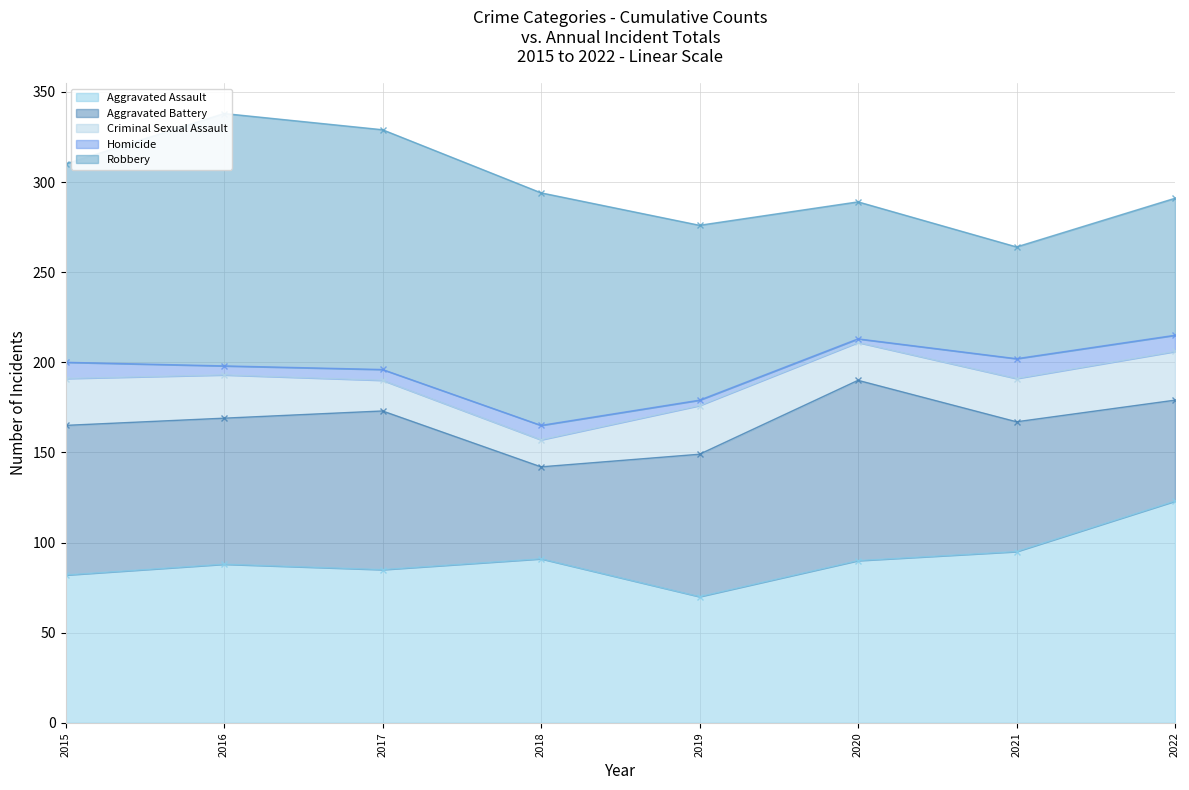

At how many categories does at least one series exceed 116?

4